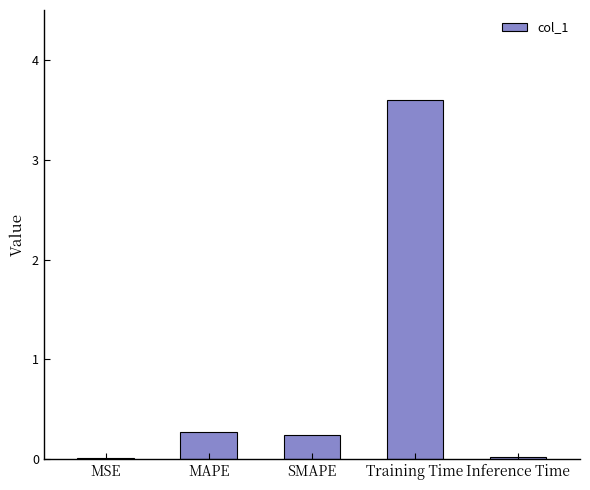

Are the bars horizontal?

No